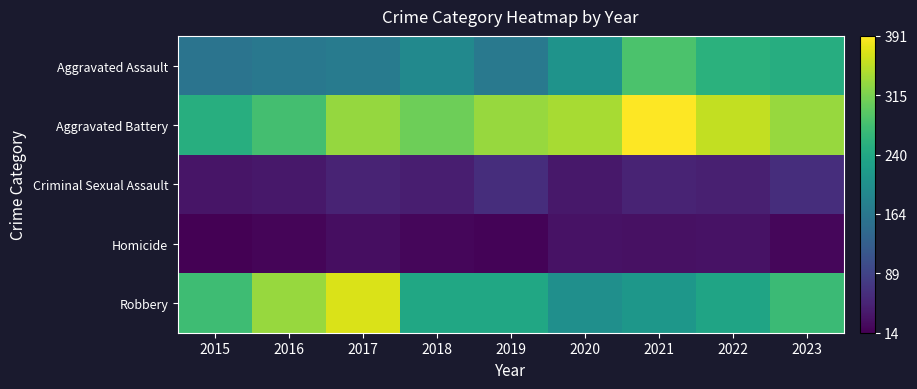

Reading left to right, transcribe all the data shown in this chart.

Aggravated Assault: 2015=159	2016=165	2017=171	2018=193	2019=166	2020=207	2021=284	2022=255	2023=249
Aggravated Battery: 2015=250	2016=279	2017=332	2018=308	2019=333	2020=341	2021=391	2022=357	2023=333
Criminal Sexual Assault: 2015=36	2016=38	2017=52	2018=45	2019=63	2020=39	2021=51	2022=47	2023=63
Homicide: 2015=14	2016=19	2017=28	2018=21	2019=18	2020=33	2021=31	2022=32	2023=20
Robbery: 2015=274	2016=333	2017=369	2018=238	2019=239	2020=202	2021=213	2022=234	2023=271